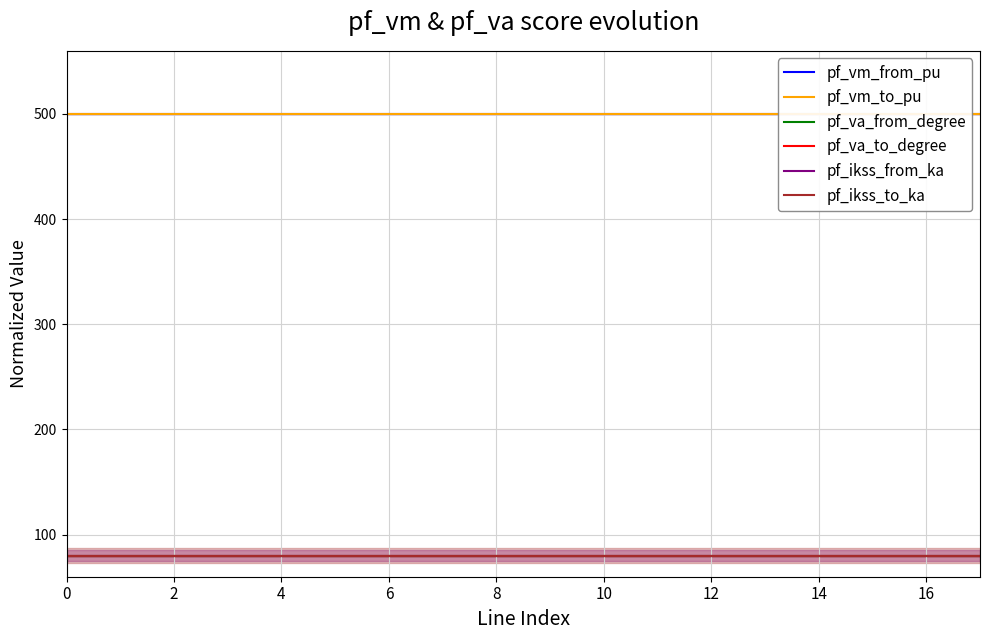

At which category does pf_vm_to_pu reach its first local peak?

4